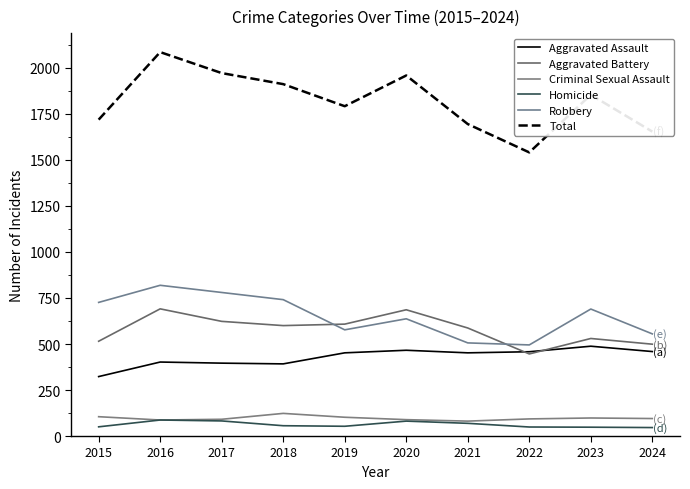

What is the approximate value of Aggravated Battery at 2023, to the nearest 50?

550